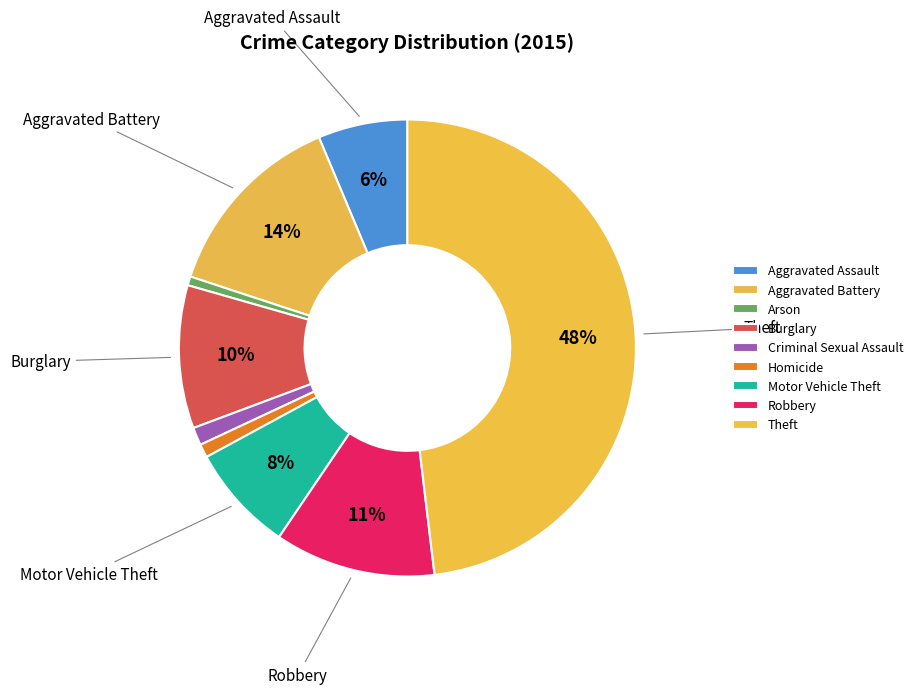

What is the largest slice in the pie chart?

Theft